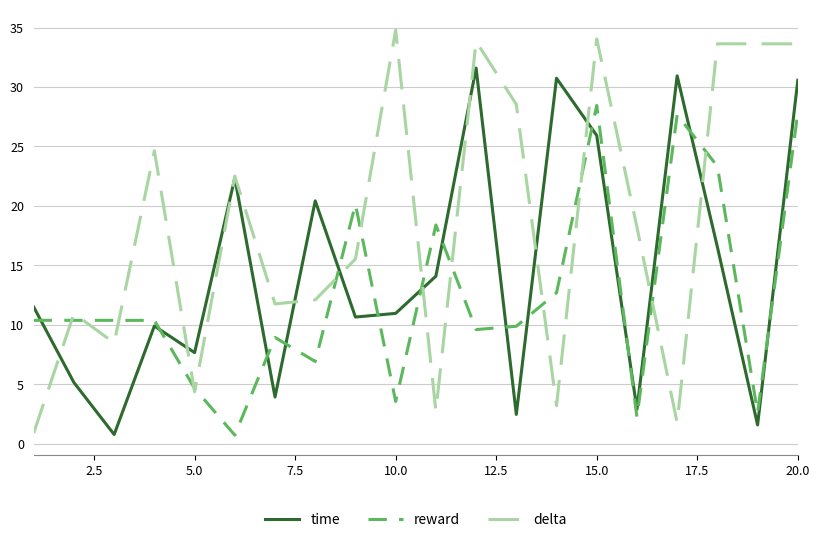

Which series has the largest total across all categories?

delta